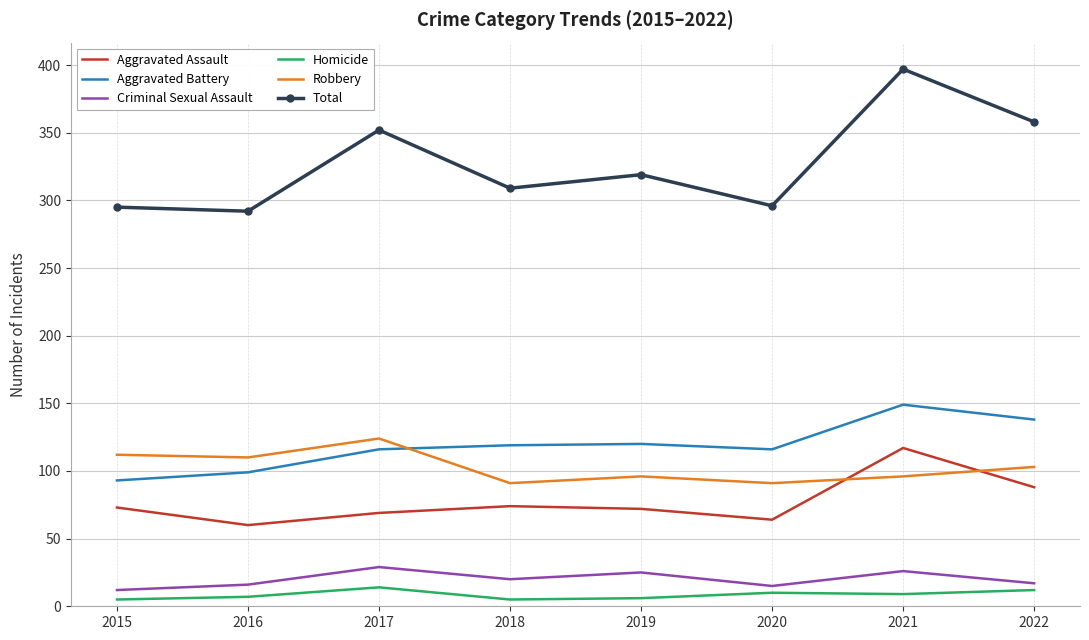

What is the maximum value shown in the chart?

397